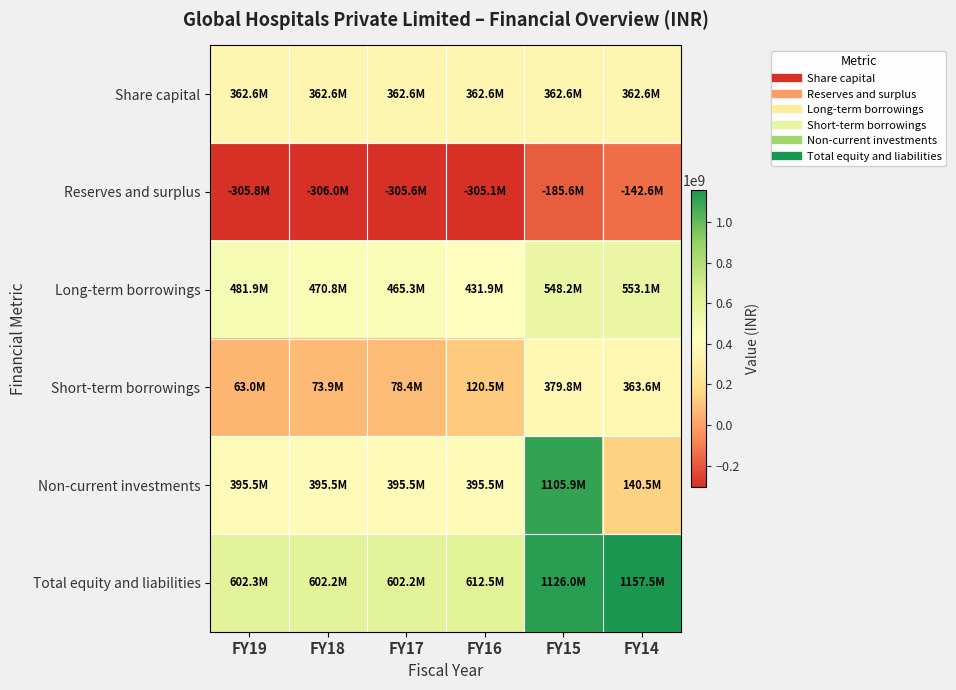

What is the greatest value displayed?

1157476987